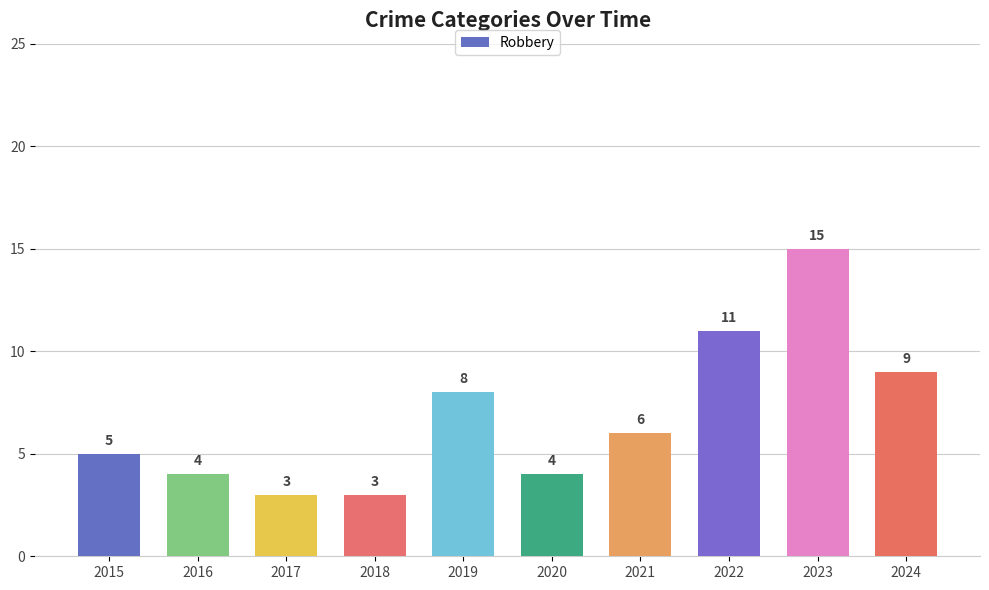

What is the sum of the values at 2020 and 2015?

9